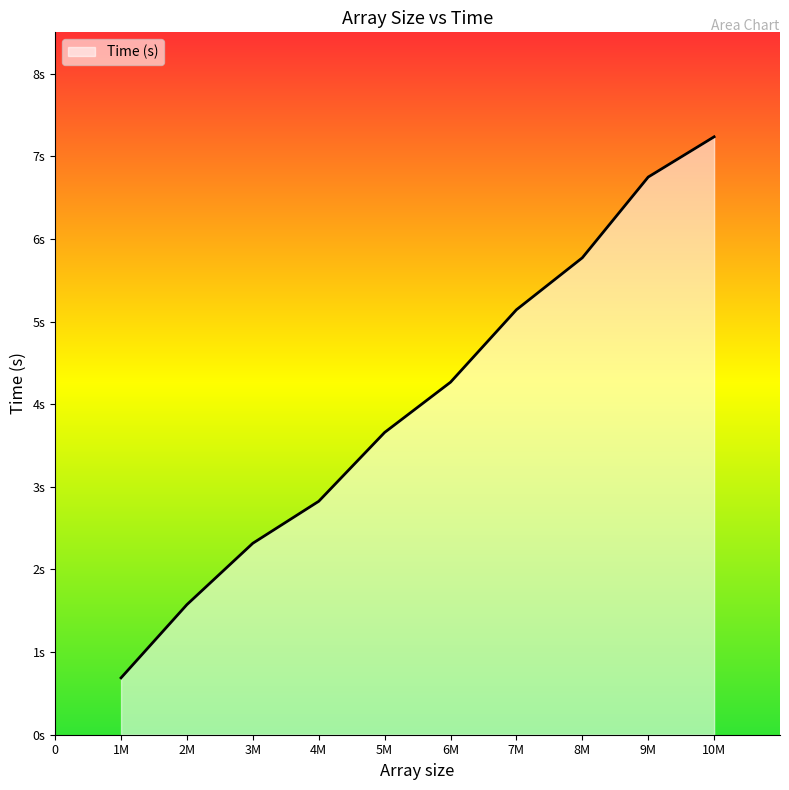

Does the chart display data point markers on the line(s)?

No